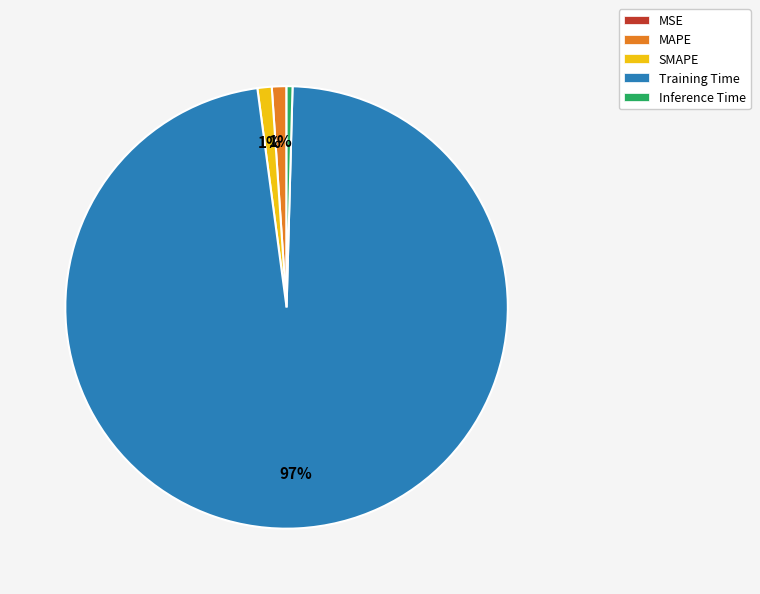

To the nearest percent, what is the average slice percentage?

20%